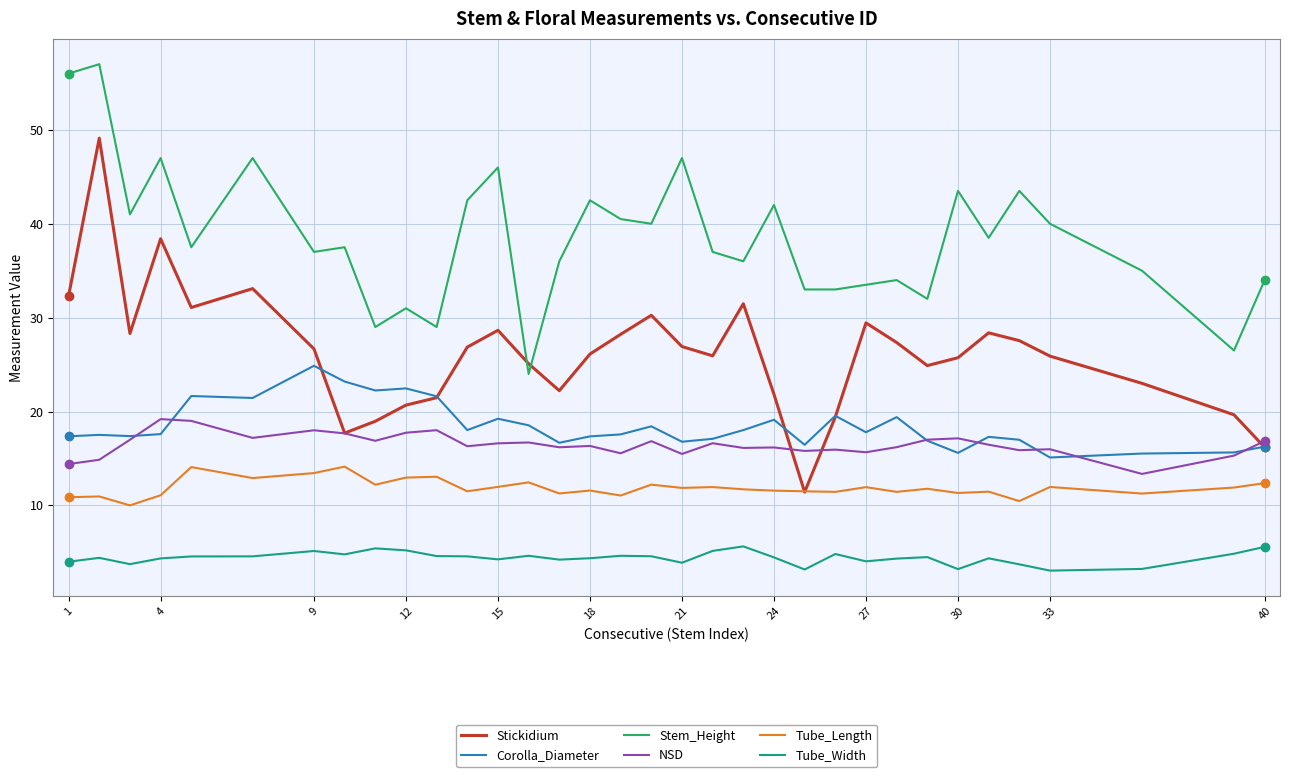

Which series has the largest range (max minus min)?

Stickidium